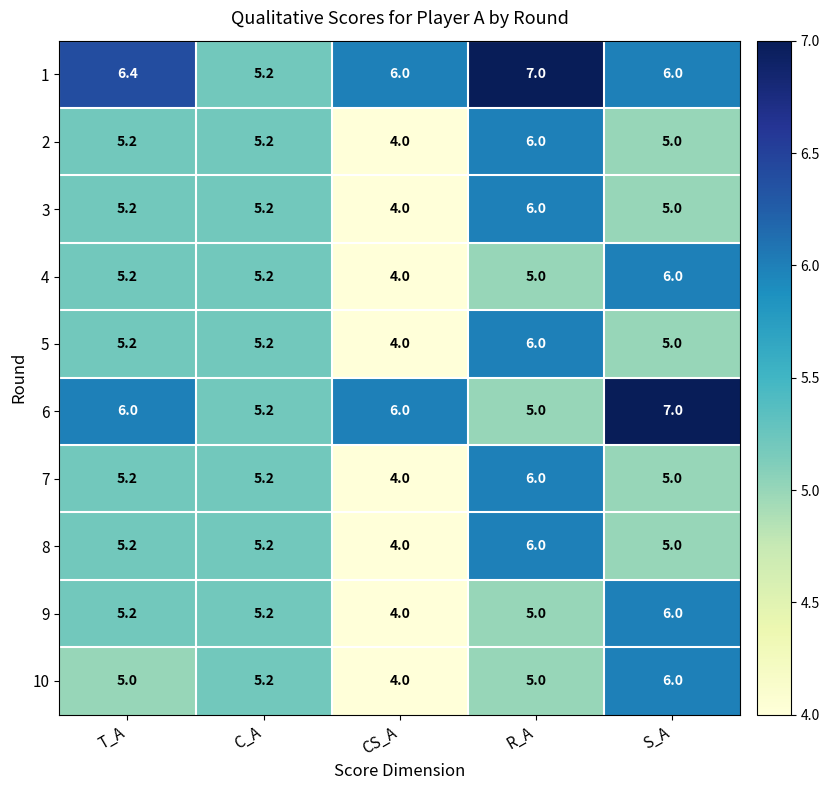

What is the spread (max minus min) of values at R_A?

2.0